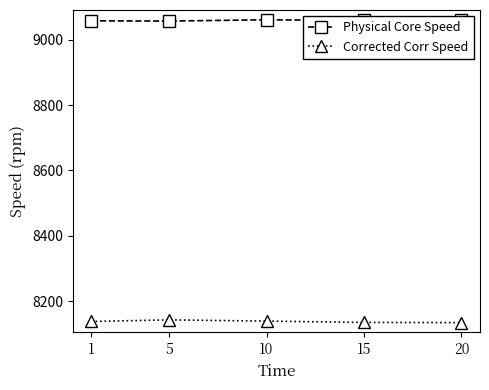

What is the smallest value displayed?

8133.8